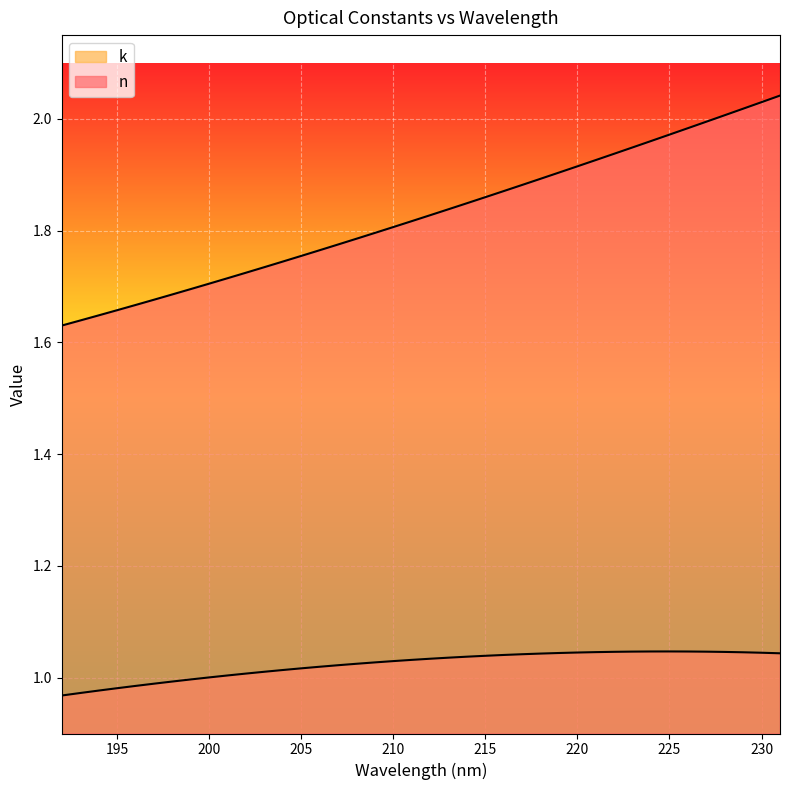

Reading left to right, extract all data points from this chart.

n: 192=1.6	193=1.6	194=1.6	195=1.7	196=1.7	197=1.7	198=1.7	199=1.7	200=1.7	201=1.7	202=1.7	203=1.7	204=1.7	205=1.8	206=1.8	207=1.8	208=1.8	209=1.8	210=1.8	211=1.8	212=1.8	213=1.8	214=1.8	215=1.9	216=1.9	217=1.9	218=1.9	219=1.9	220=1.9	221=1.9	222=1.9	223=1.9	224=2.0	225=2.0	226=2.0	227=2.0	228=2.0	229=2.0	230=2.0	231=2.0
k: 192=1.0	193=1.0	194=1.0	195=1.0	196=1.0	197=1.0	198=1.0	199=1.0	200=1.0	201=1.0	202=1.0	203=1.0	204=1.0	205=1.0	206=1.0	207=1.0	208=1.0	209=1.0	210=1.0	211=1.0	212=1.0	213=1.0	214=1.0	215=1.0	216=1.0	217=1.0	218=1.0	219=1.0	220=1.0	221=1.0	222=1.0	223=1.0	224=1.0	225=1.0	226=1.0	227=1.0	228=1.0	229=1.0	230=1.0	231=1.0